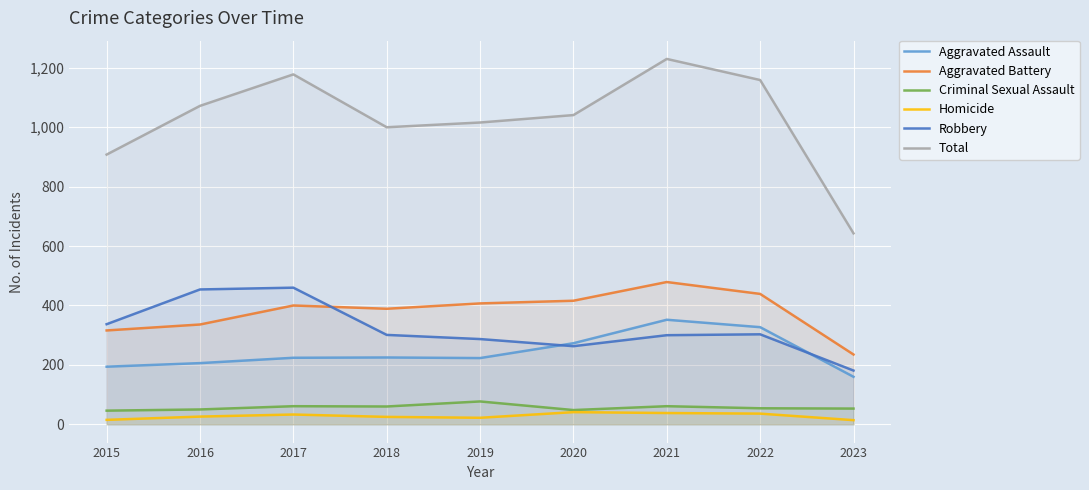

At which category is the sum across all series the highest?

2021